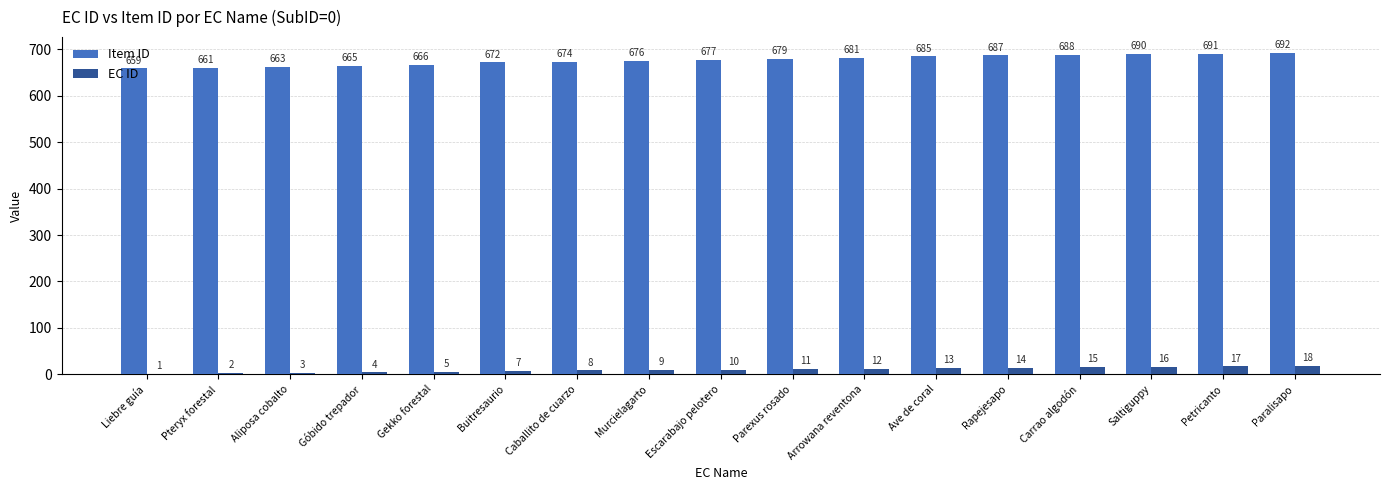

Reading right to left, transcribe all the data shown in this chart.

Item ID: Paralisapo=692	Petricanto=691	Saltiguppy=690	Carrao algodón=688	Rapejesapo=687	Ave de coral=685	Arrowana reventona=681	Parexus rosado=679	Escarabajo pelotero=677	Murcielagarto=676	Caballito de cuarzo=674	Buitresaurio=672	Gekko forestal=666	Góbido trepador=665	Aliposa cobalto=663	Pteryx forestal=661	Liebre guía=659
EC ID: Paralisapo=18	Petricanto=17	Saltiguppy=16	Carrao algodón=15	Rapejesapo=14	Ave de coral=13	Arrowana reventona=12	Parexus rosado=11	Escarabajo pelotero=10	Murcielagarto=9	Caballito de cuarzo=8	Buitresaurio=7	Gekko forestal=5	Góbido trepador=4	Aliposa cobalto=3	Pteryx forestal=2	Liebre guía=1